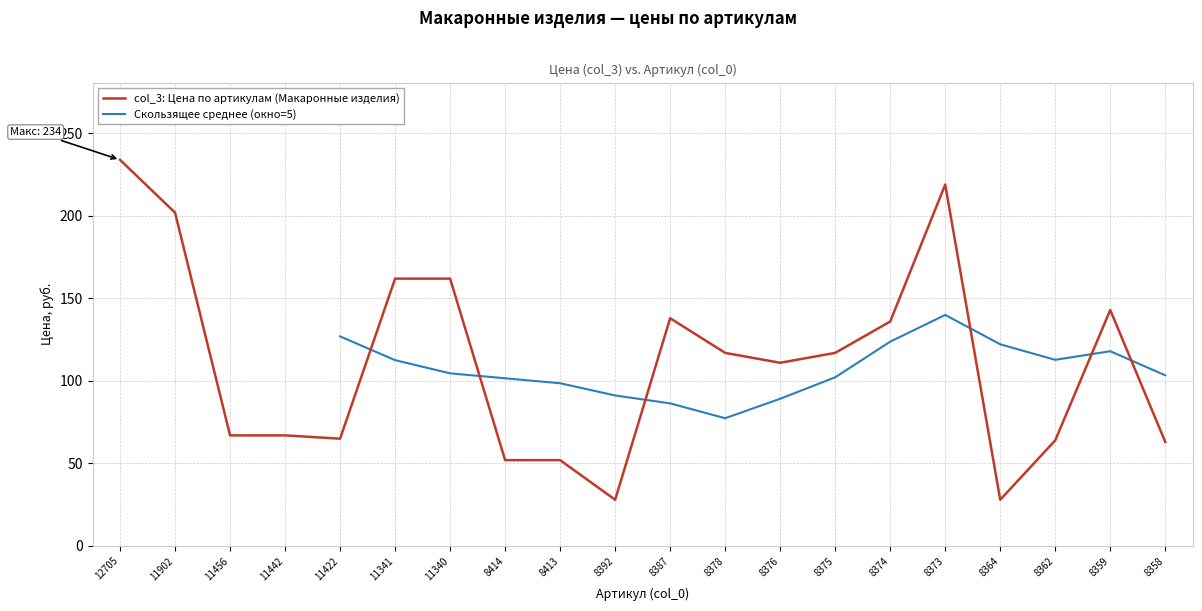

How many interior local valleys (lower than both neighbors) does the data have?

4